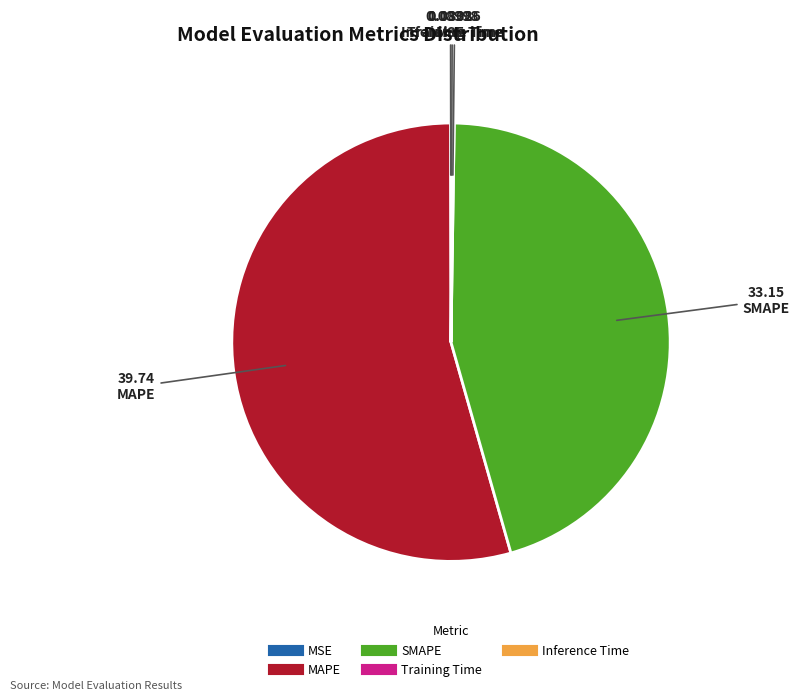

What is the largest slice in the pie chart?

MAPE